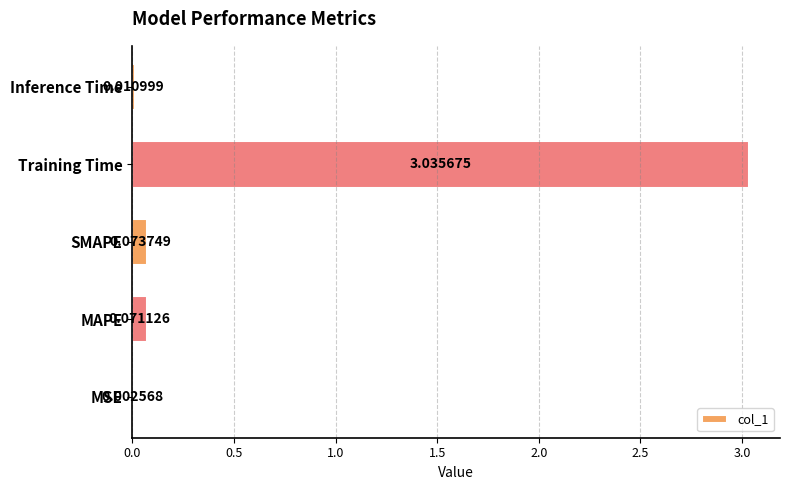

What is the average value?

0.6